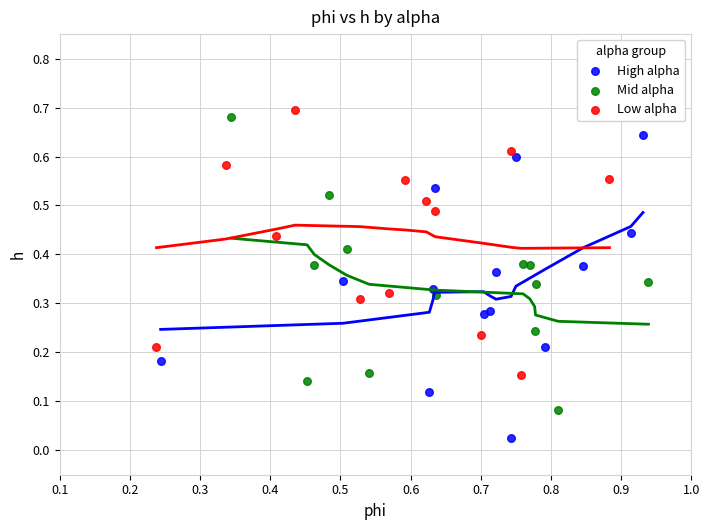

Which series contains the lowest Y value?

High alpha